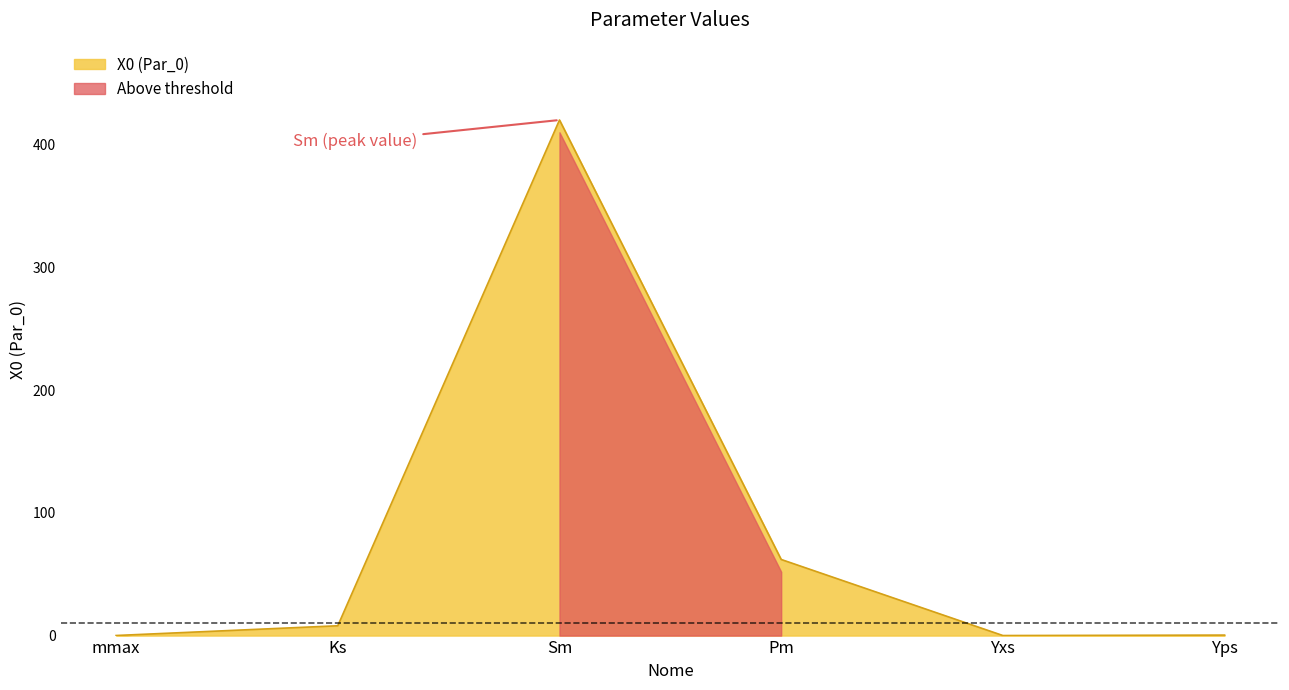

What is the maximum value shown in the chart?

420.0